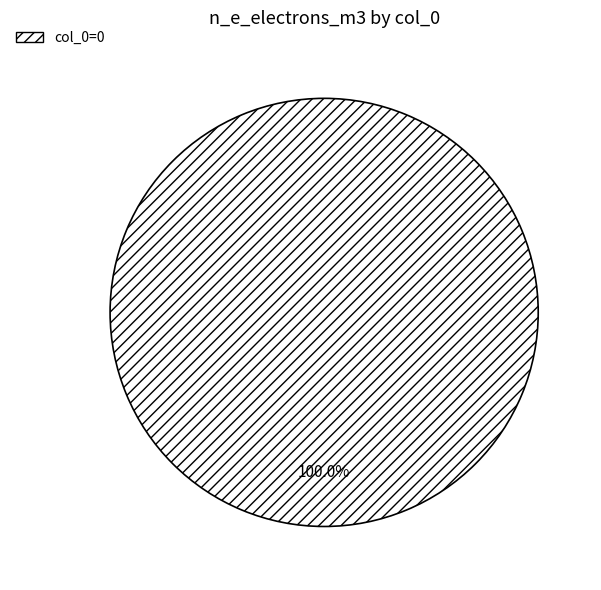

Is there any slice that represents more than half of the pie?

Yes